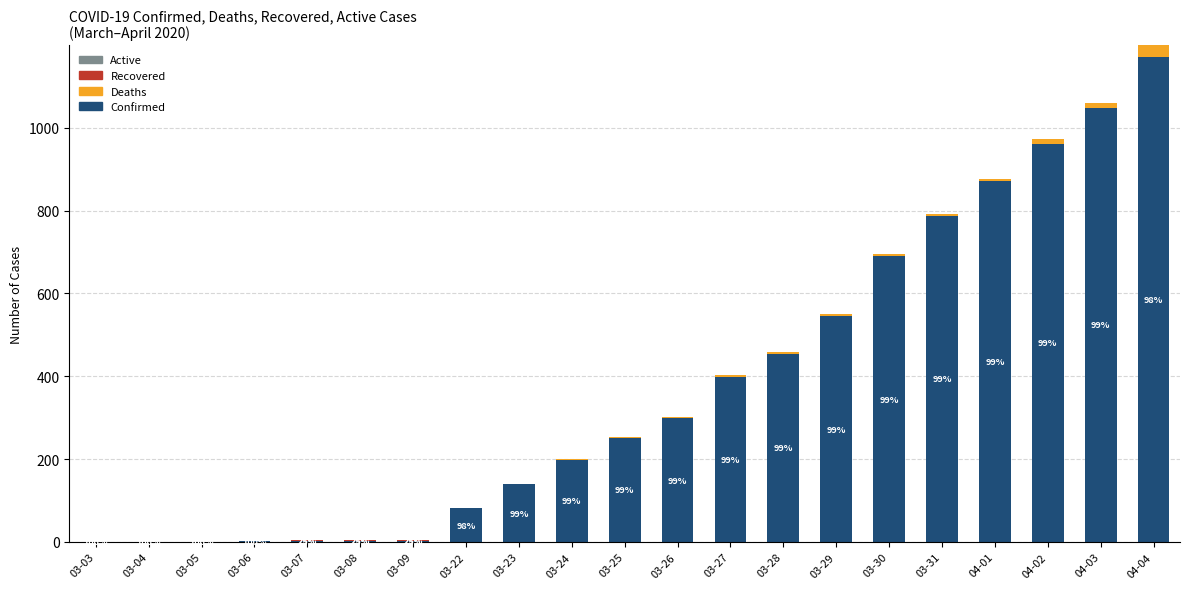

What is the sum of all Confirmed values?

7911